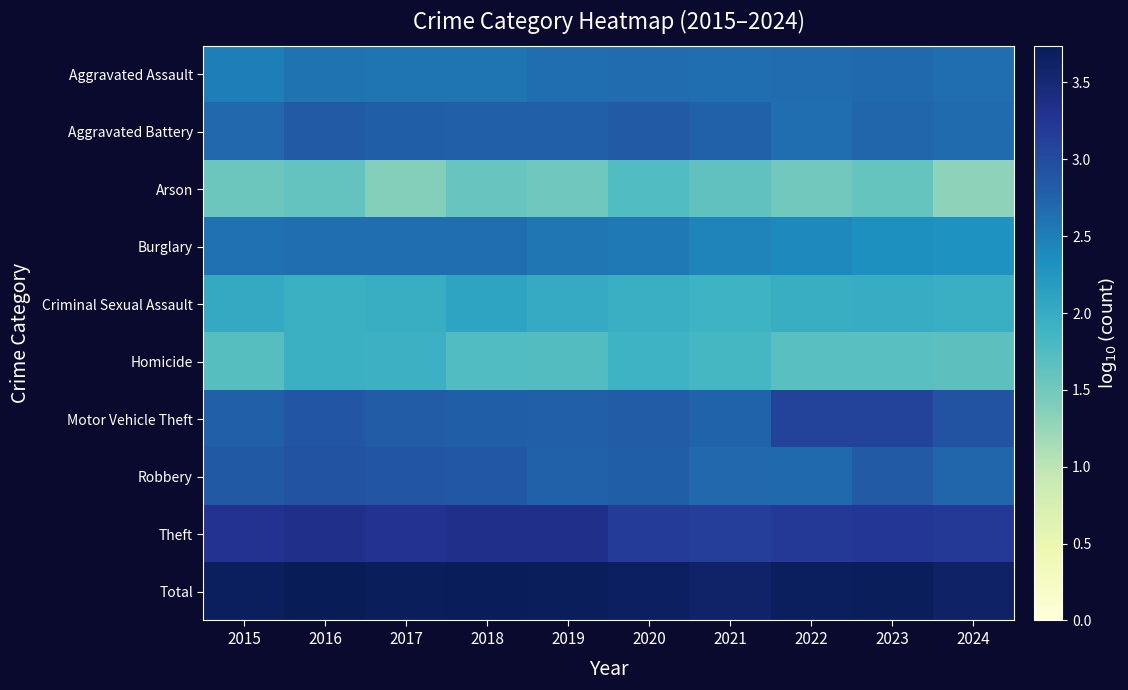

What is the smallest value displayed?

1.3